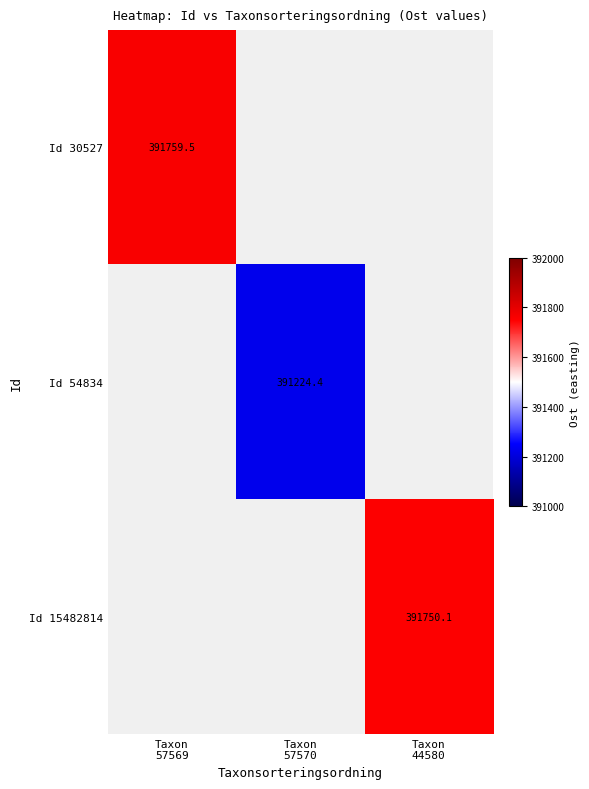

At how many categories does at least one series exceed 391406?

2